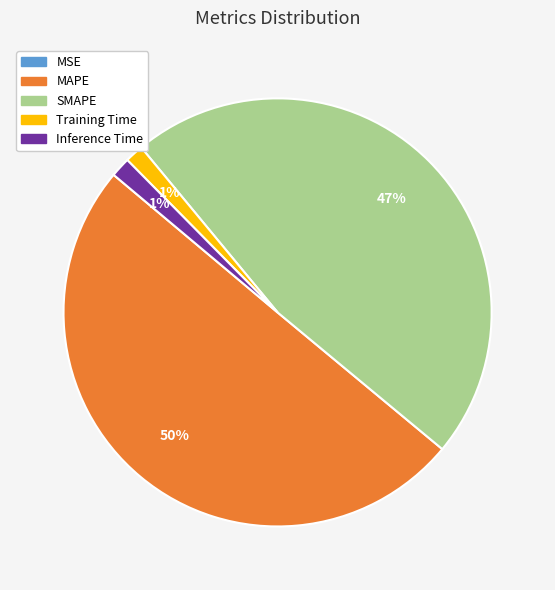

Which slice is the largest?

MAPE